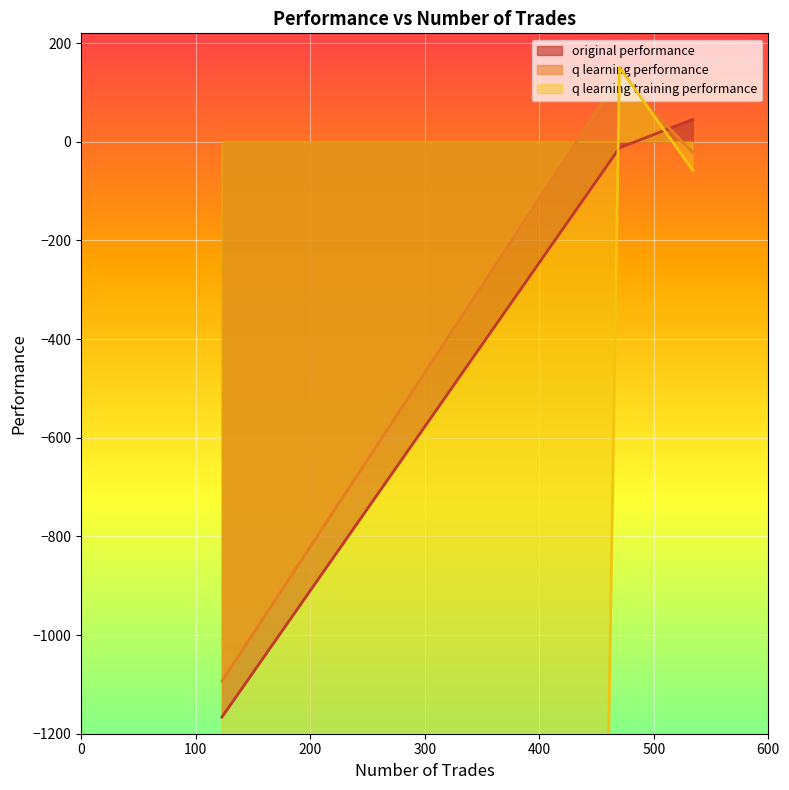

True or false: q learning training performance has a value of -22.2 at 534.

False